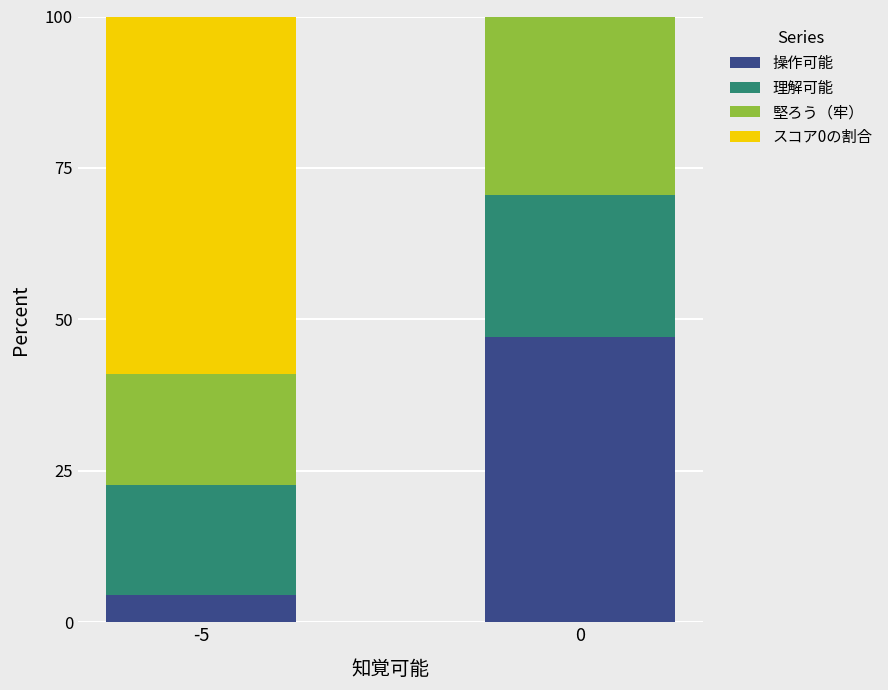

The value of 理解可能 at 0 is 11.3. True or false?

False